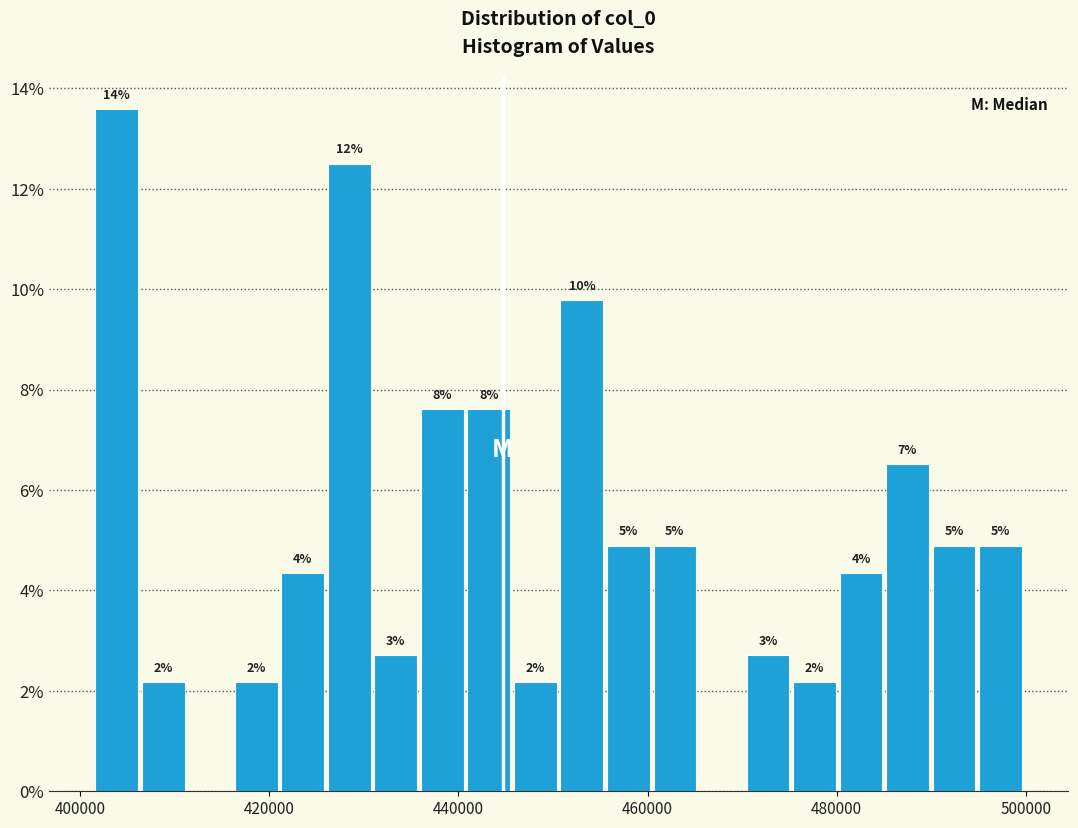

Around what value on the x-axis is the tallest bar? Give the approximate position of its centre, as read against the axis.

404000